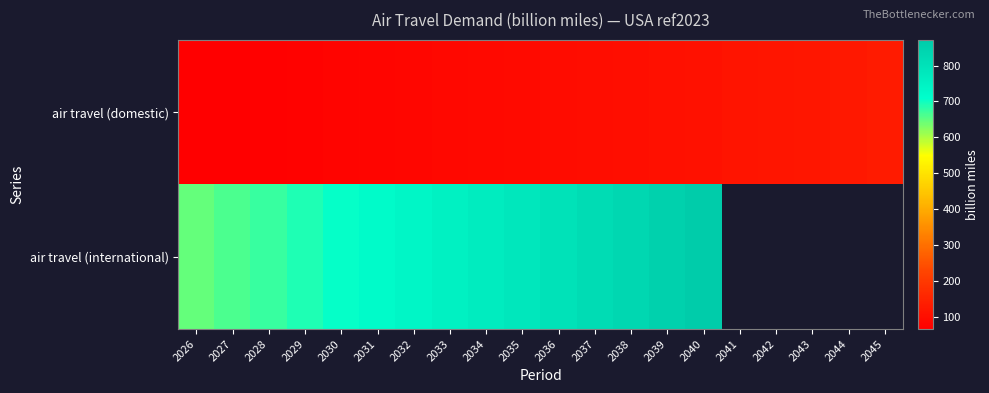

List the labels in order of air travel (domestic) value, smallest first.

2026, 2027, 2028, 2029, 2030, 2031, 2032, 2033, 2034, 2035, 2036, 2037, 2038, 2039, 2040, 2041, 2042, 2043, 2044, 2045